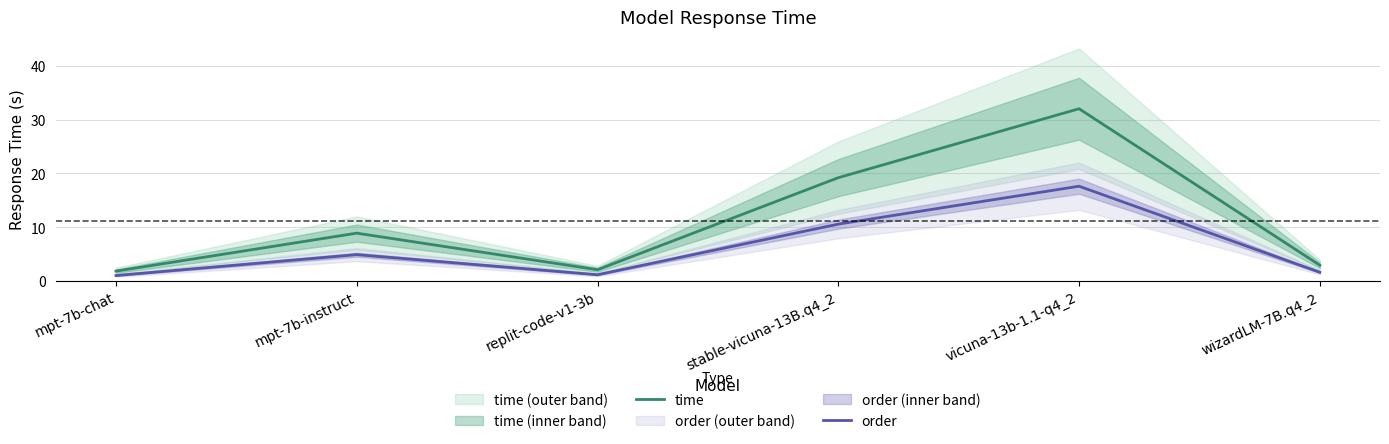

Between mpt-7b-chat and wizardLM-7B.q4_2, which is larger?

wizardLM-7B.q4_2